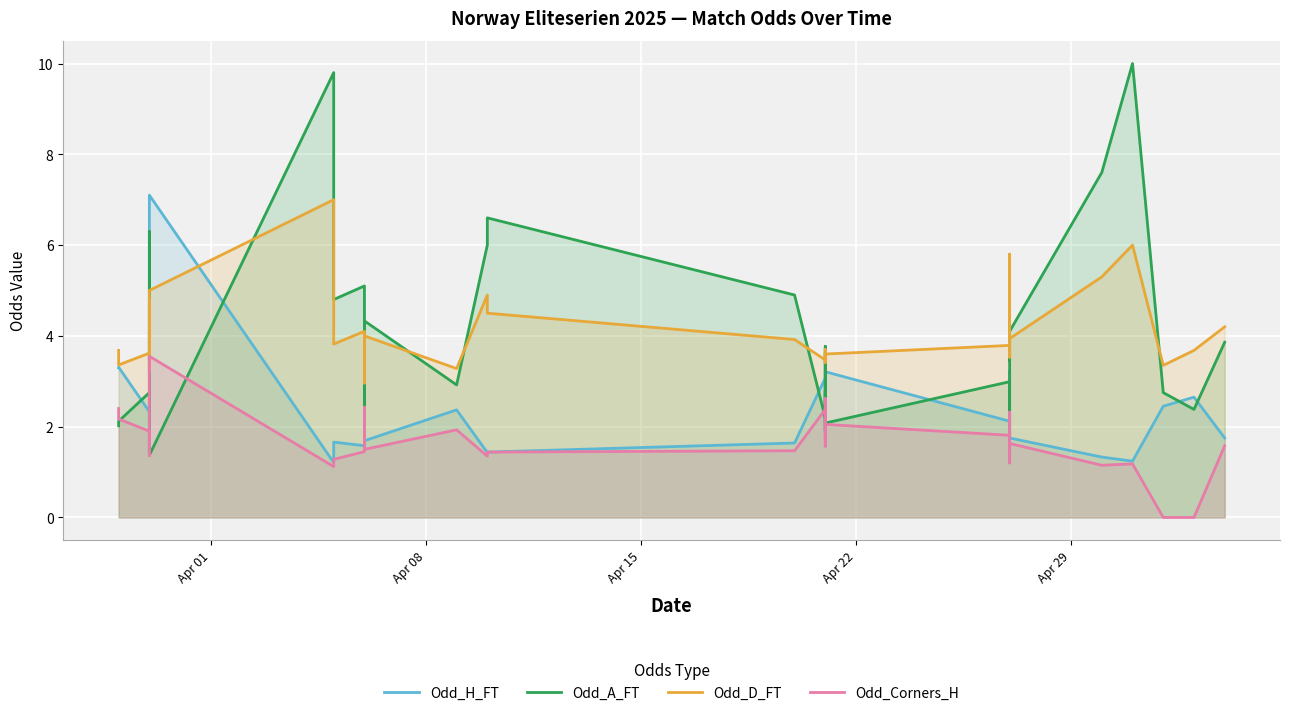

Which series has the largest total across all categories?

Odd_D_FT